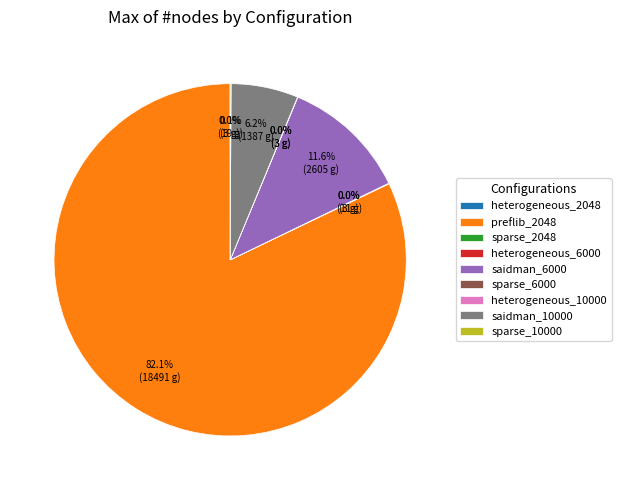

True or false: saidman_6000 accounts for 25% of the total.

False